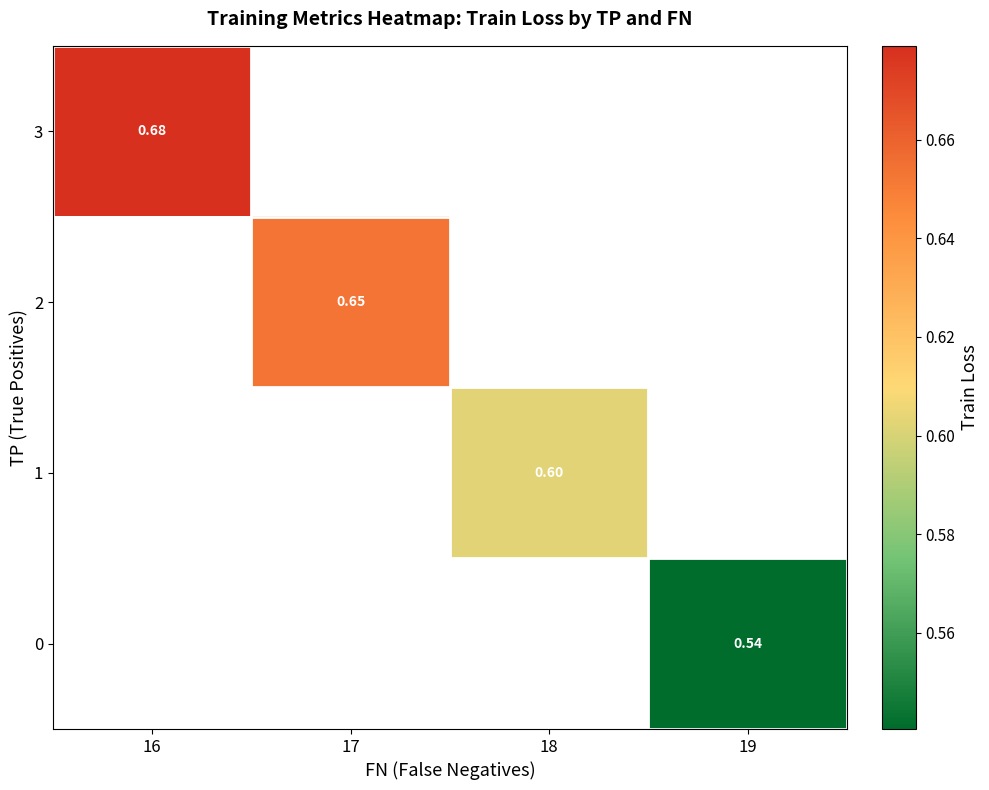

Rank the series by their maximum value, from lowest to highest.

row_0, row_1, row_2, row_3